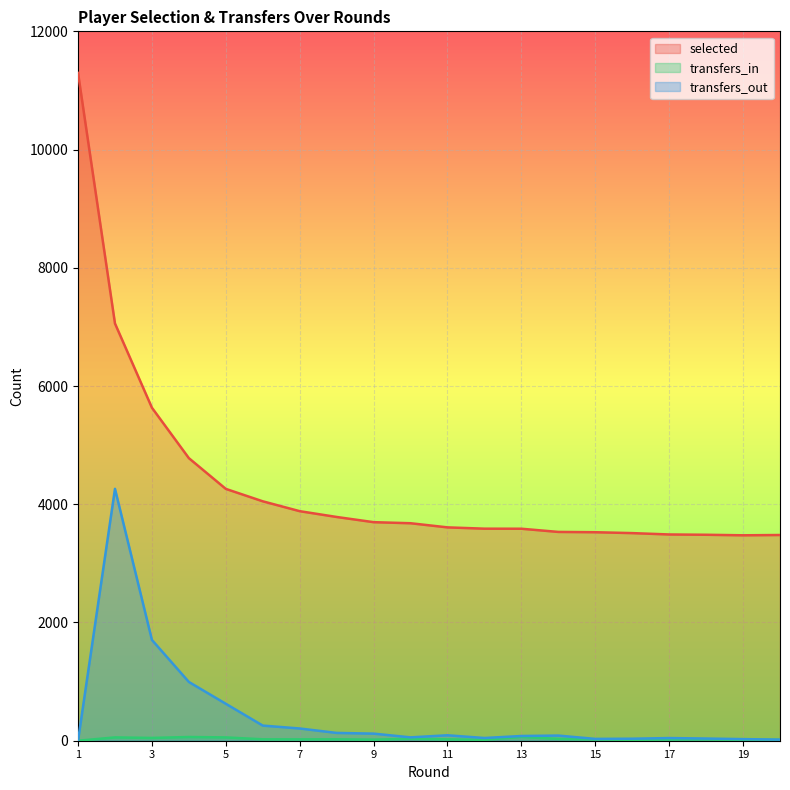

What is the highest value of the selected series?

11296